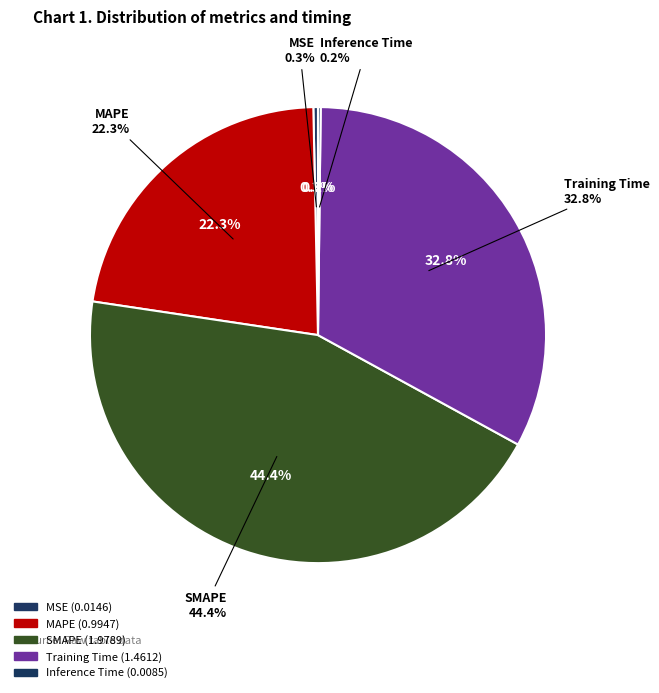

What percentage do Training Time and SMAPE together represent?

77.2%